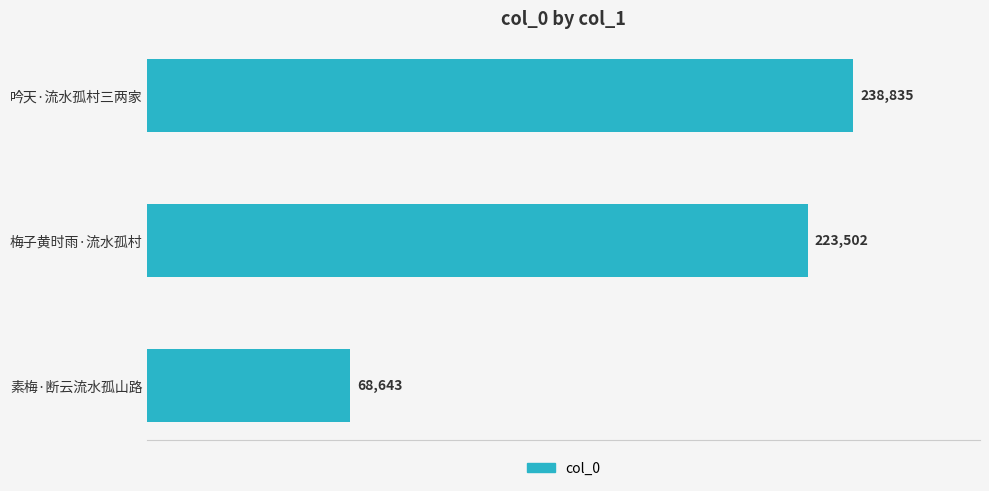

What is the difference between the maximum and minimum values?

170192